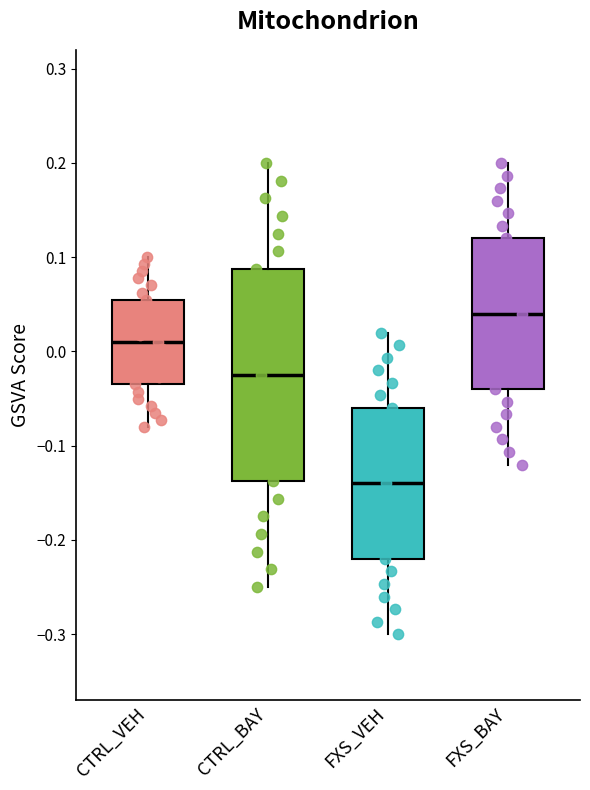

Reading left to right, read every box against the y-axis: the position of its median line, the range the box covers, and the ends of its whiskers. The values are not printed on the chart, so give them approximately, as read against the axis.

CTRL_VEH: median 0.01, box -0.03 to 0.06, whiskers -0.08 to 0.10
CTRL_BAY: median -0.02, box -0.14 to 0.09, whiskers -0.25 to 0.20
FXS_VEH: median -0.14, box -0.22 to -0.06, whiskers -0.30 to 0.02
FXS_BAY: median 0.04, box -0.04 to 0.12, whiskers -0.12 to 0.20